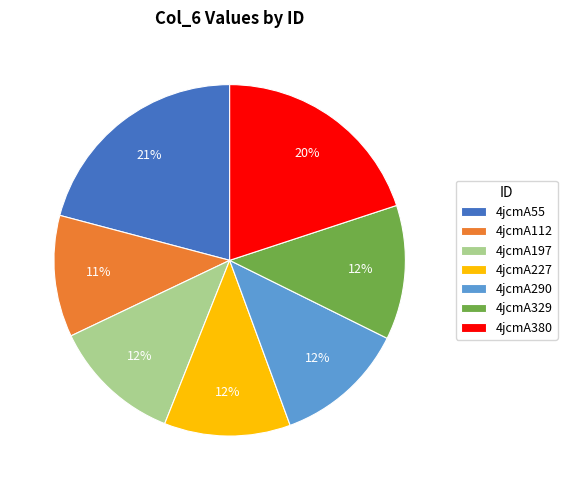

Does 4jcmA197 represent more than half of the total?

No